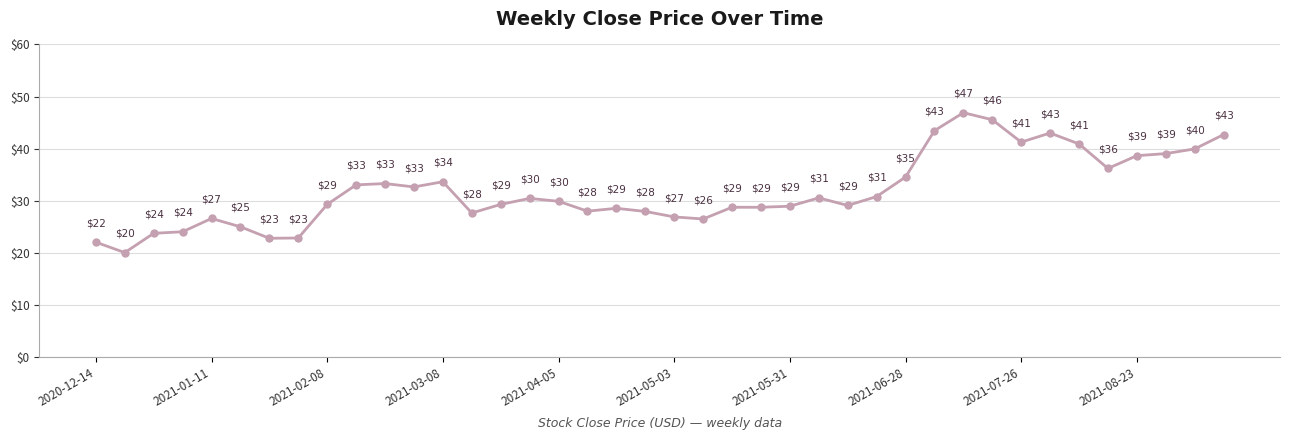

What is the value of the 22nd point from the left?

26.5